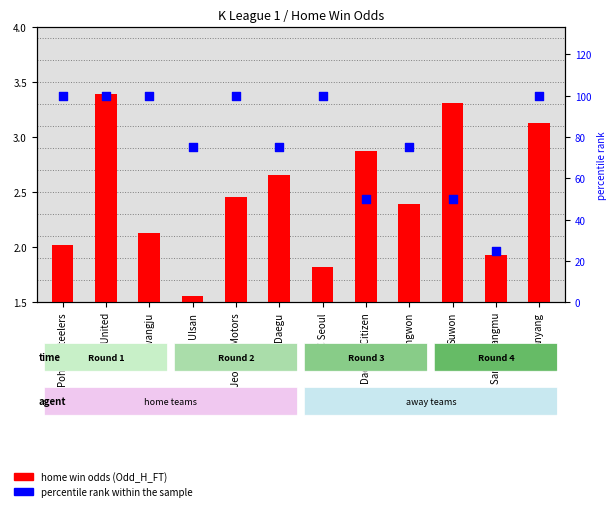

Is the value of home win odds at Suwon greater than the value of percentile rank within the sample at Suwon?

No